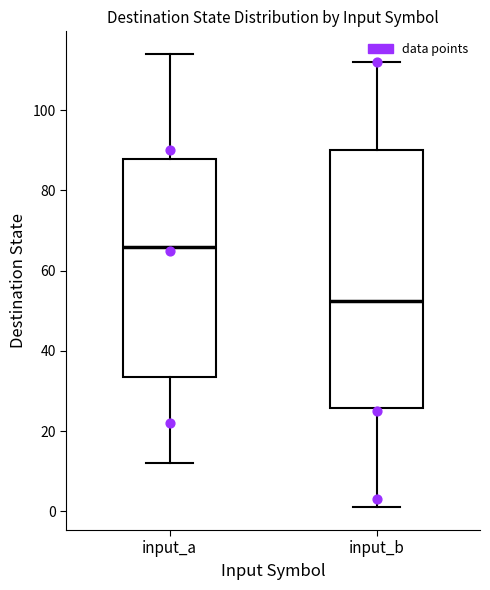

Reading left to right, read every box against the y-axis: the position of its median line, the range the box covers, and the ends of its whiskers. The values are not printed on the chart, so give them approximately, as read against the axis.

input_a: median 66, box 34 to 88, whiskers 12 to 114
input_b: median 52, box 26 to 90, whiskers 2 to 112